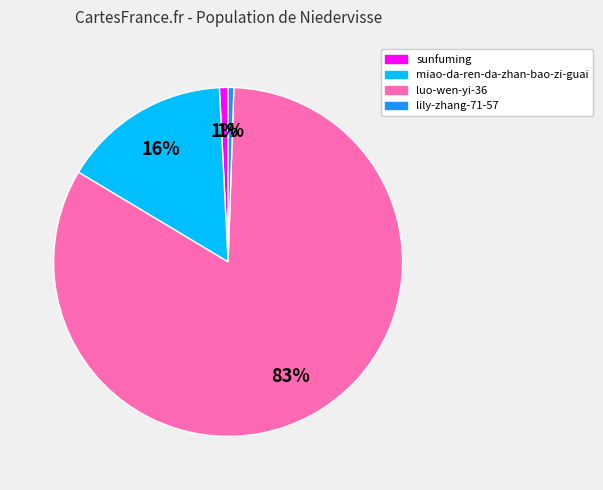

To the nearest percent, what percentage of the pie is lily-zhang-71-57?

1%